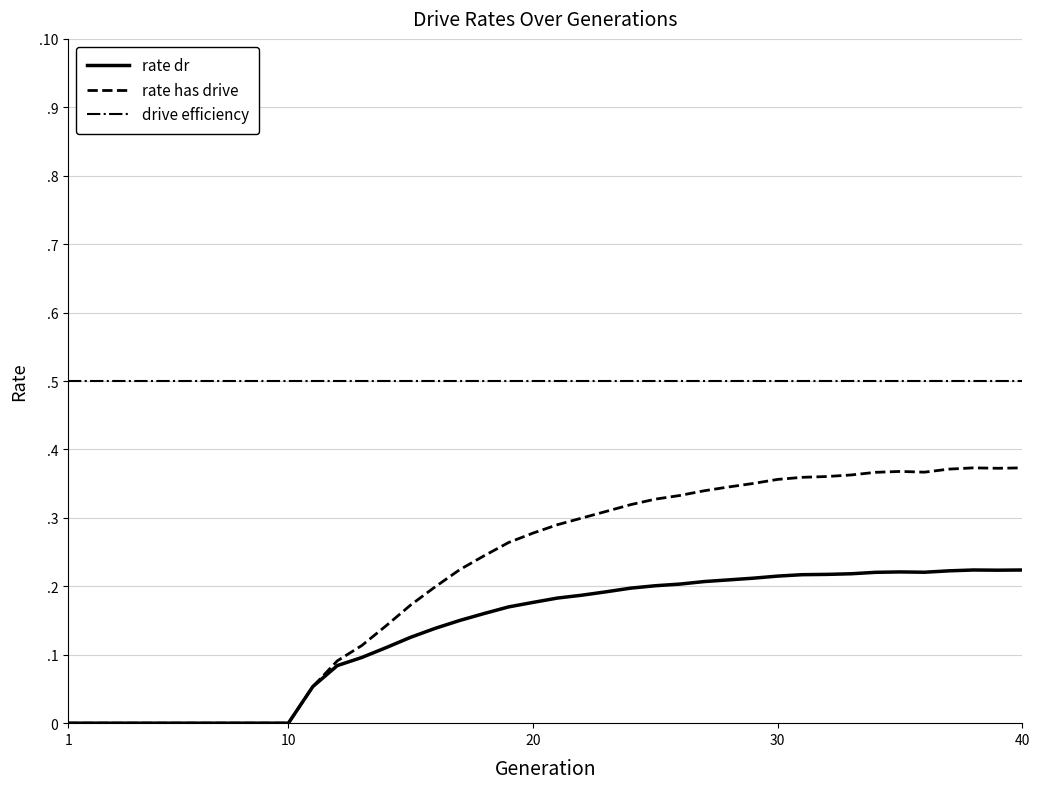

What are all the series names shown in the legend?

rate dr, rate has drive, drive efficiency